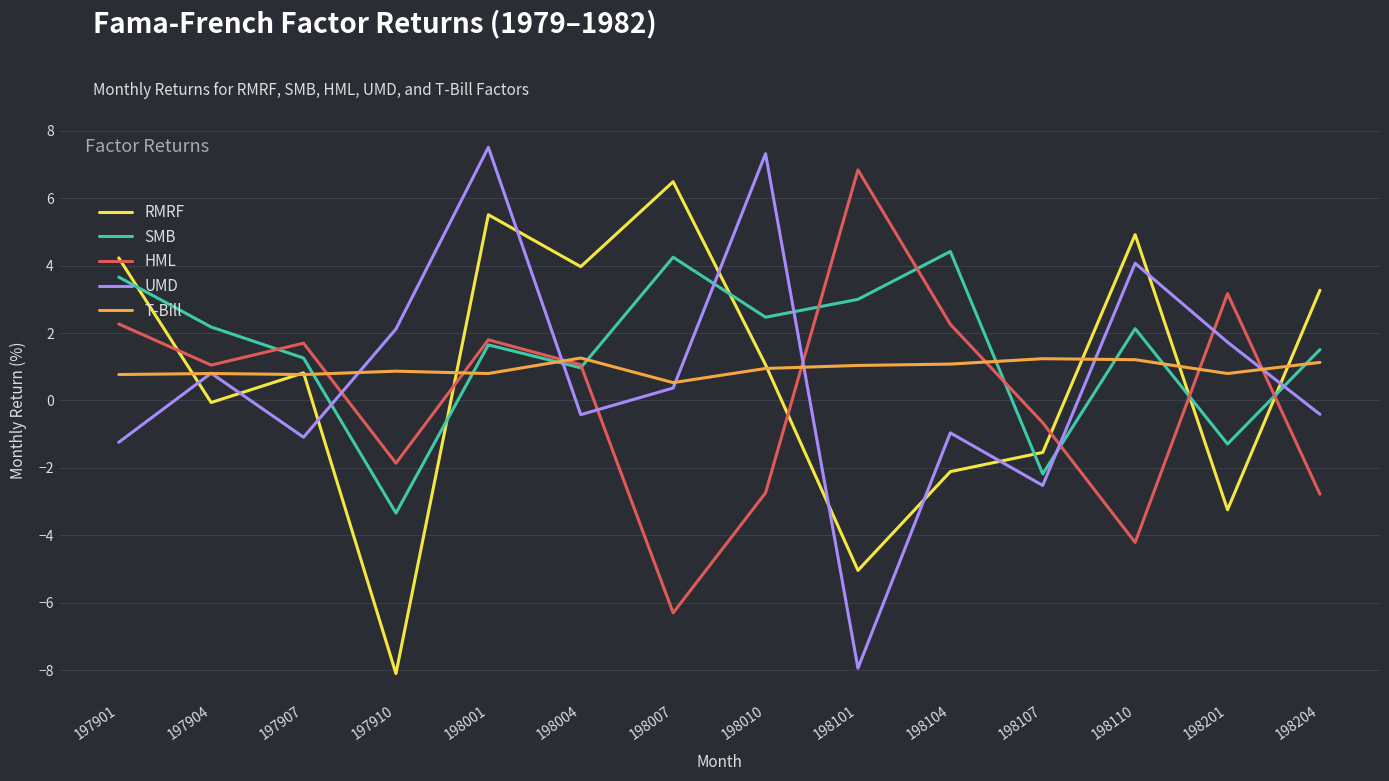

What is the difference between the second highest and minimum values in the RMRF series?

13.6